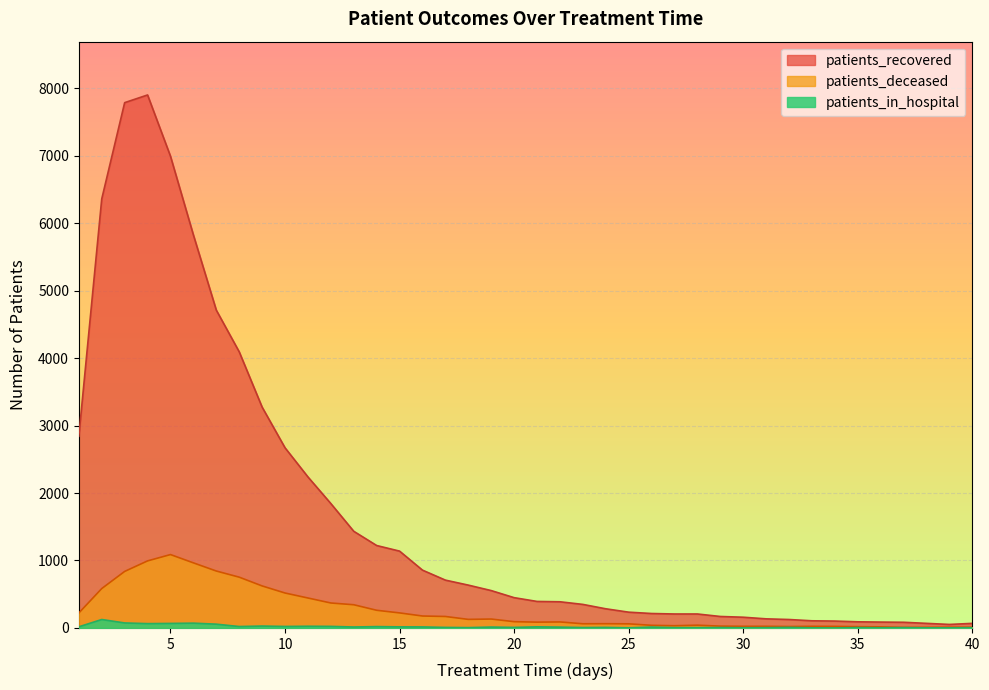

True or false: patients_in_hospital has more than 1 interior local peaks.

True